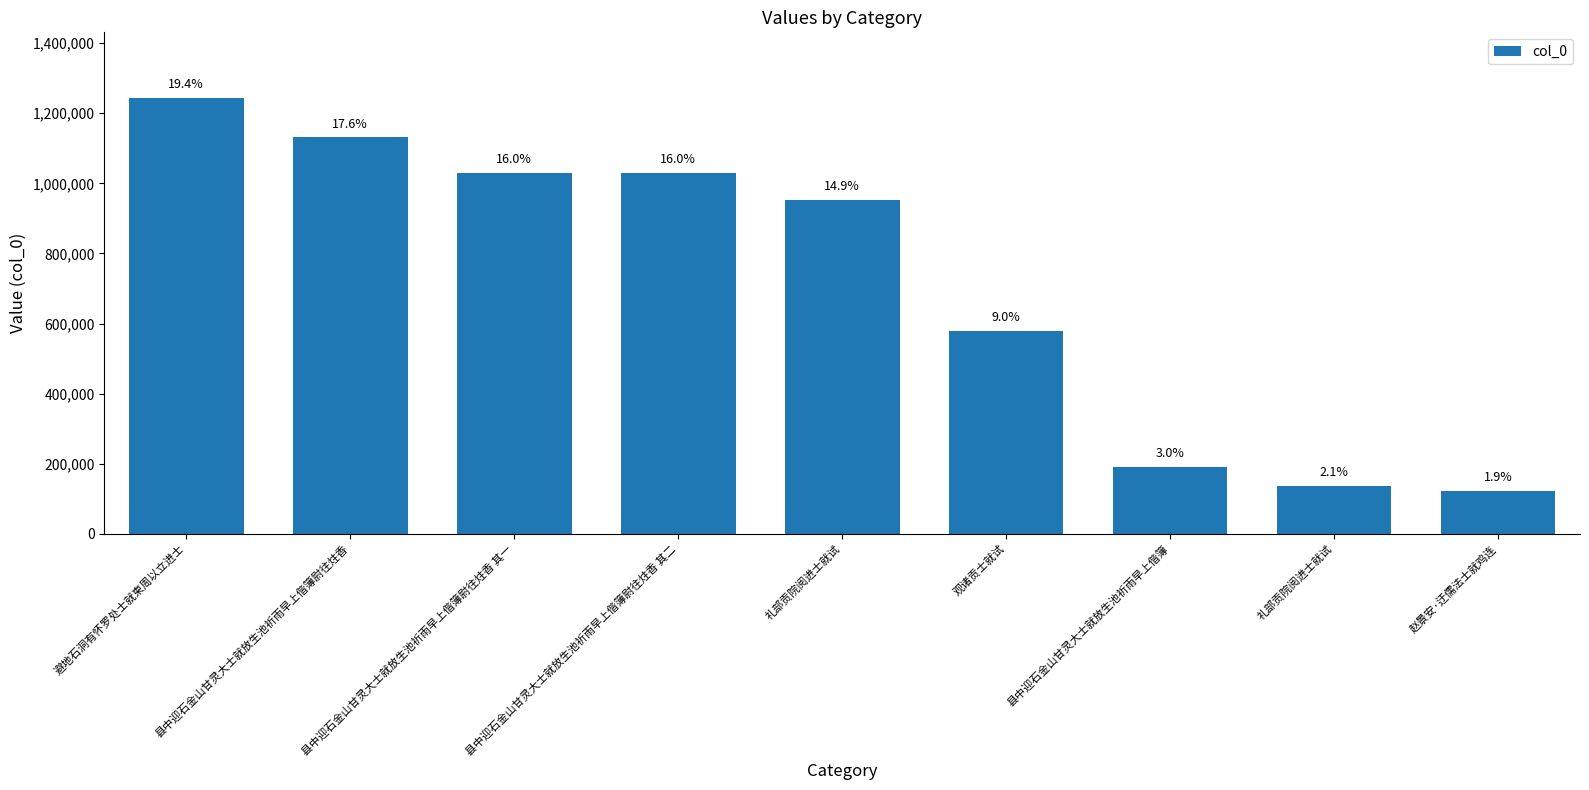

Reading left to right, what are all the values shown in this chart?

避地石洞有怀罗处士就柬周以立进士=1244299	县中迎石金山甘灵大士就放生池祈雨早上偕簿尉往炷香=1131403	县中迎石金山甘灵大士就放生池祈雨早上偕簿尉往炷香 其一=1028870	县中迎石金山甘灵大士就放生池祈雨早上偕簿尉往炷香 其二=1028869	礼部贡院阅进士就试=953647	观诸贡士就试=578090	县中迎石金山甘灵大士就放生池祈雨早上偕簿=191474	礼部贡院阅进士就试=137355	赵景安·迂儒法士就鸡连=121678